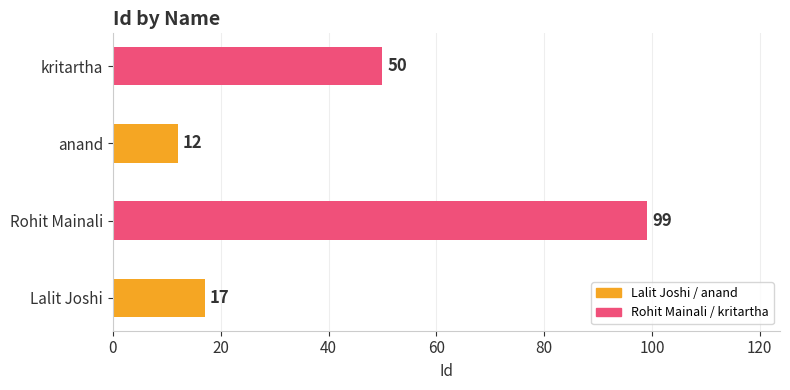

How many bars are there in total?

4